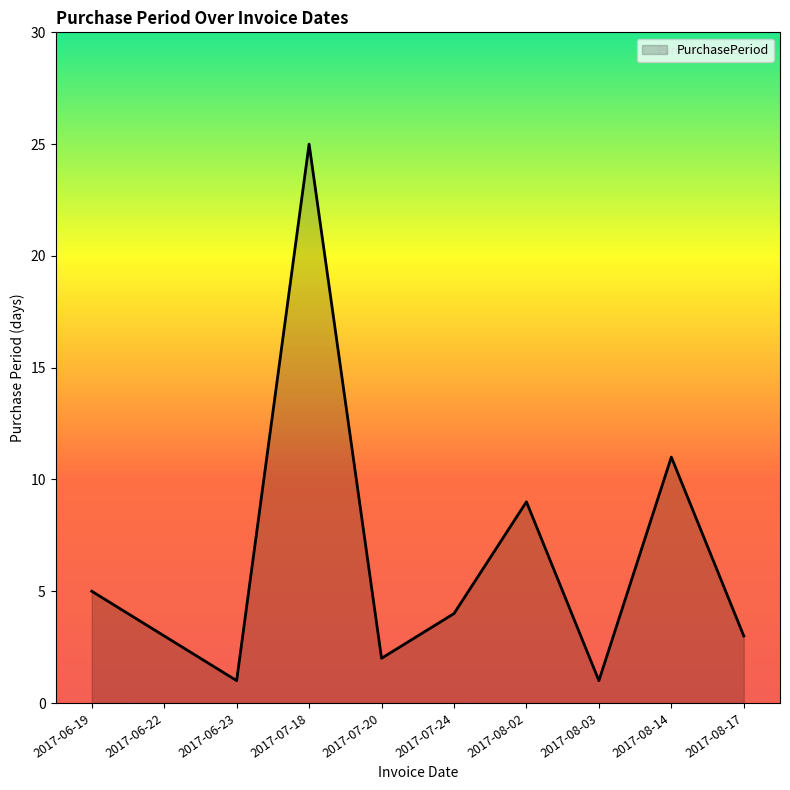

The chart shows a value of 1 at 2017-08-03. True or false?

True